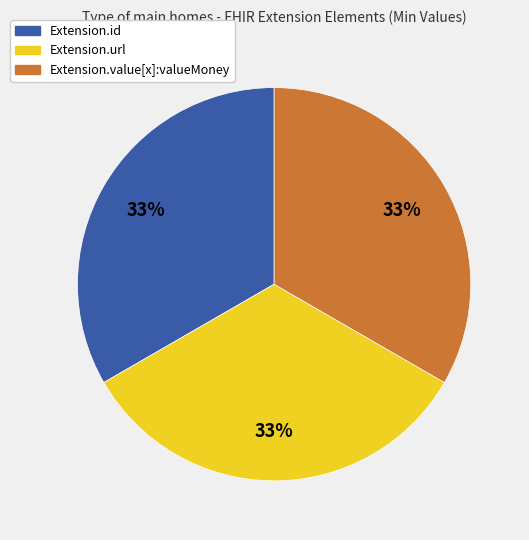

To the nearest percent, what is the average slice percentage?

33%